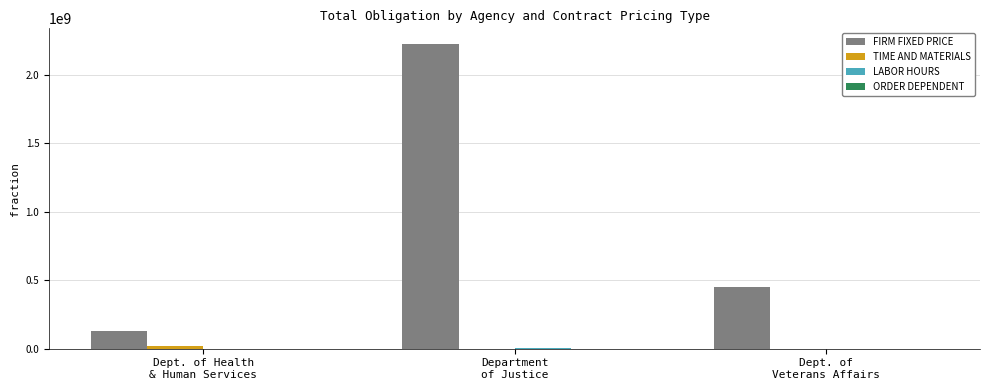

What is the greatest value displayed?

2229371576.2